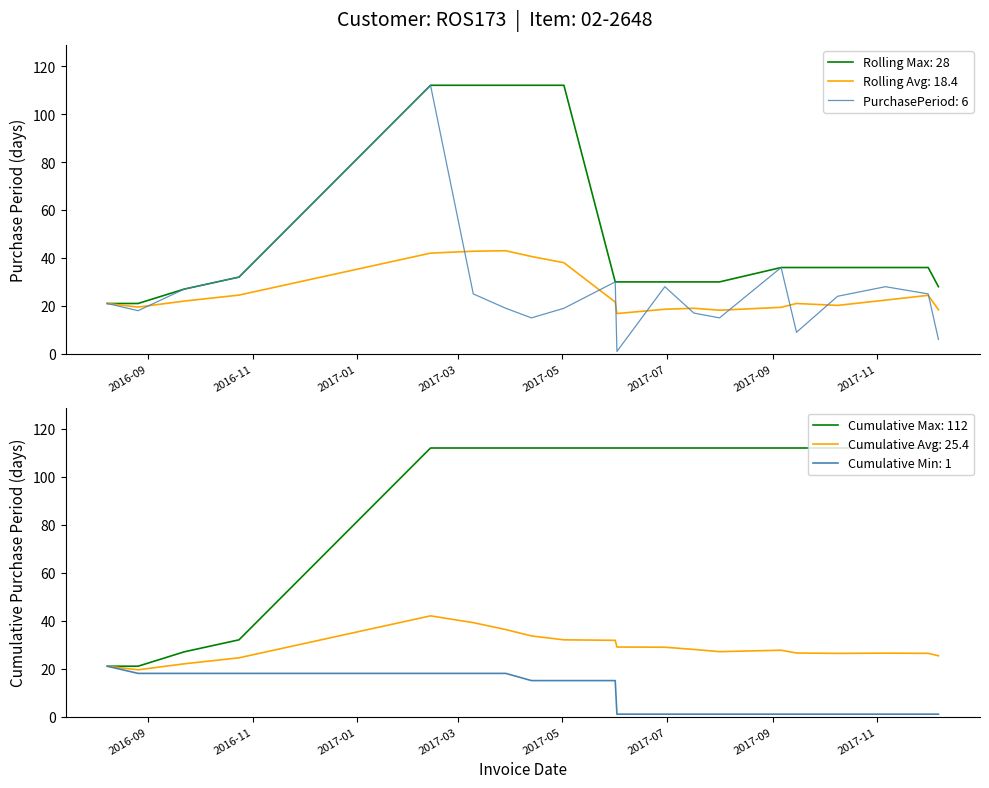

Where is the first local maximum?

2017-02-13